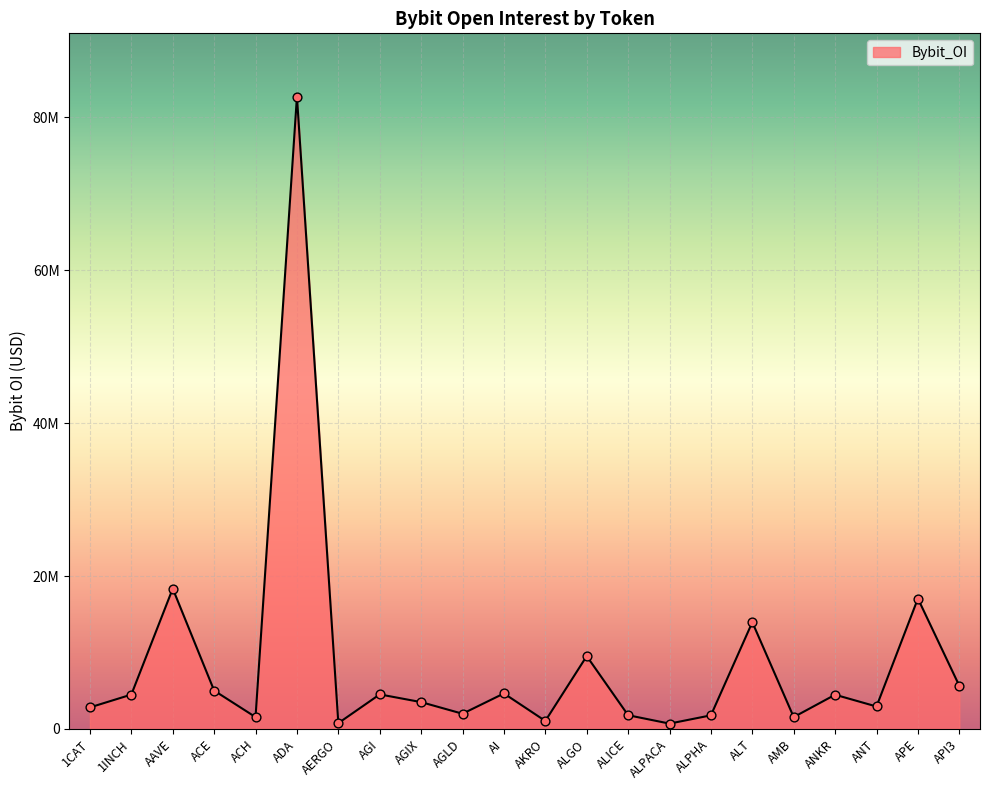

What is the change in value from AI to API3?

+1003620